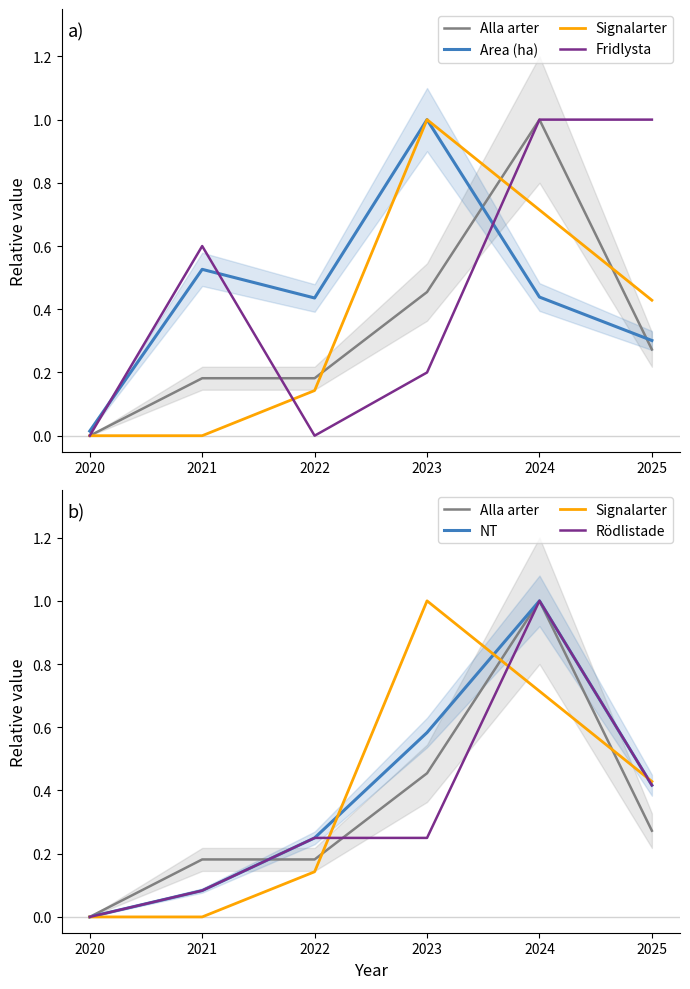

At which category does Fridlysta reach its first local valley?

2022